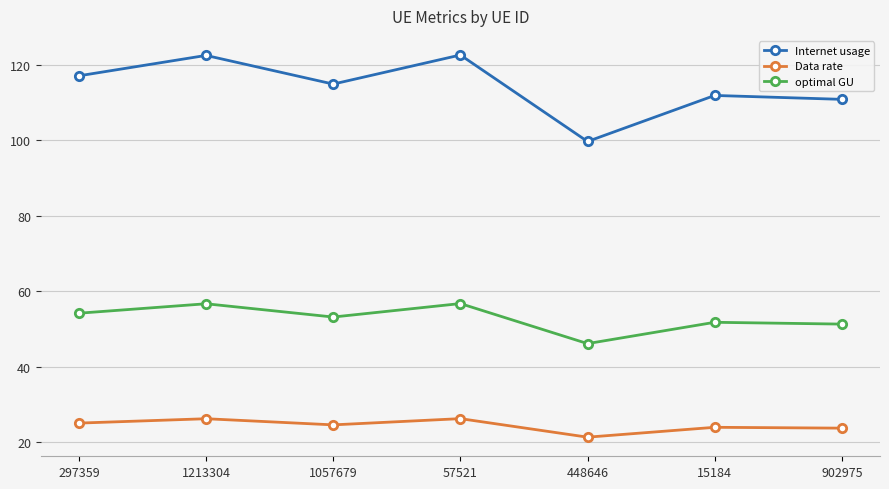

At which category does Internet usage reach its first local peak?

1213304